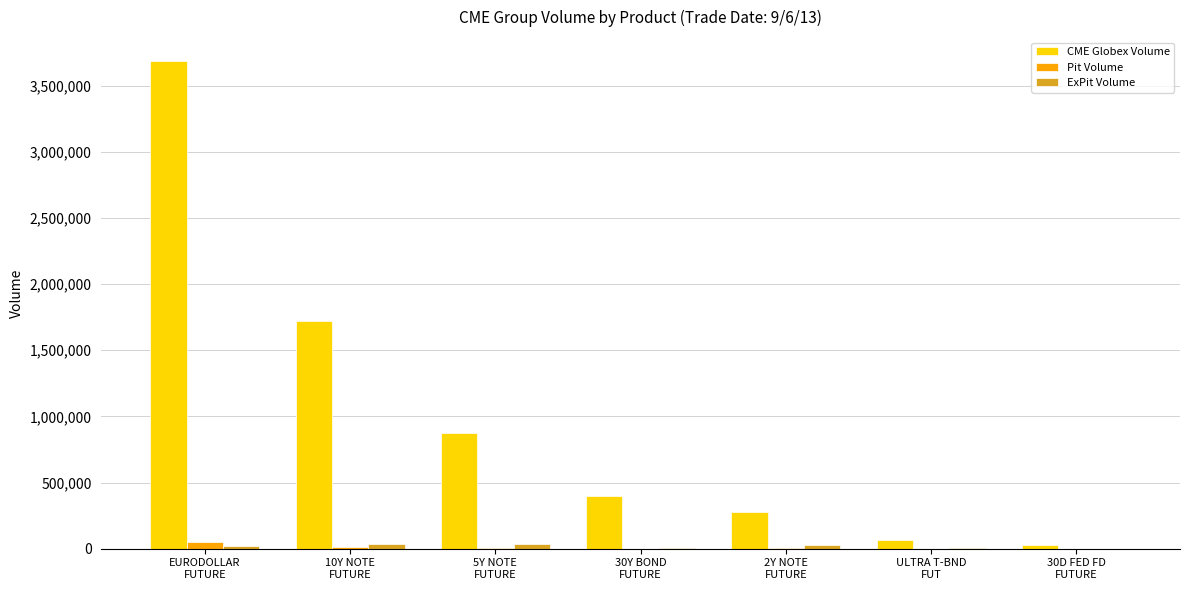

Which series has the largest total across all categories?

CME Globex Volume